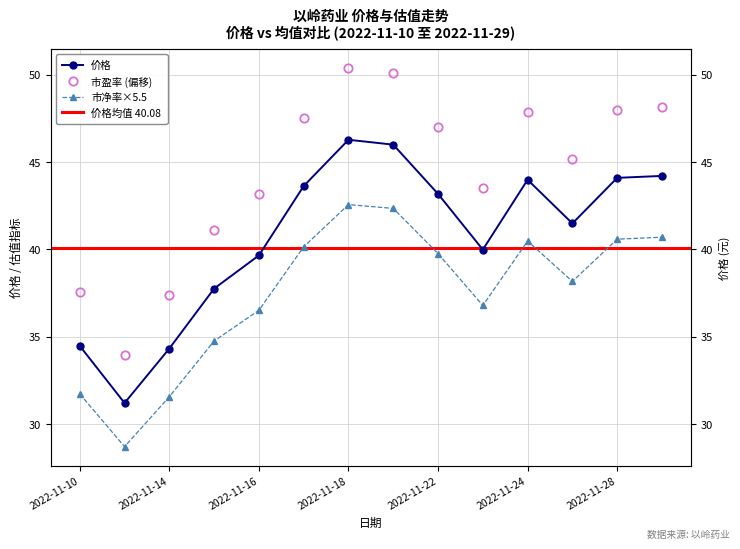

List the series in order of their overall mean, highest first.

市盈率, 价格, 市净率